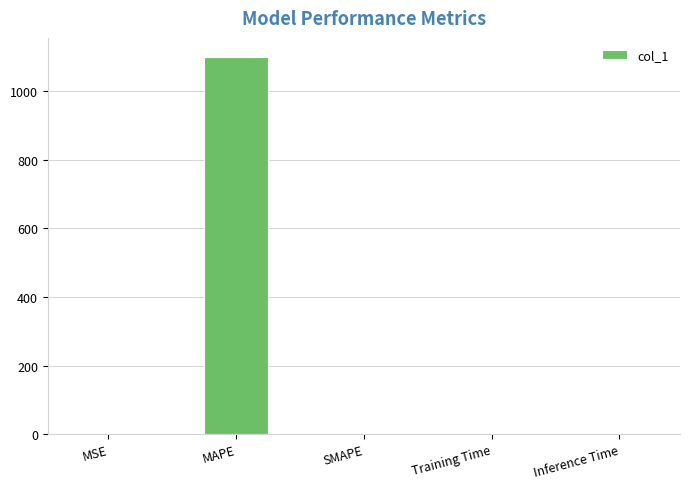

The chart shows a value of 1822.2 at MAPE. True or false?

False